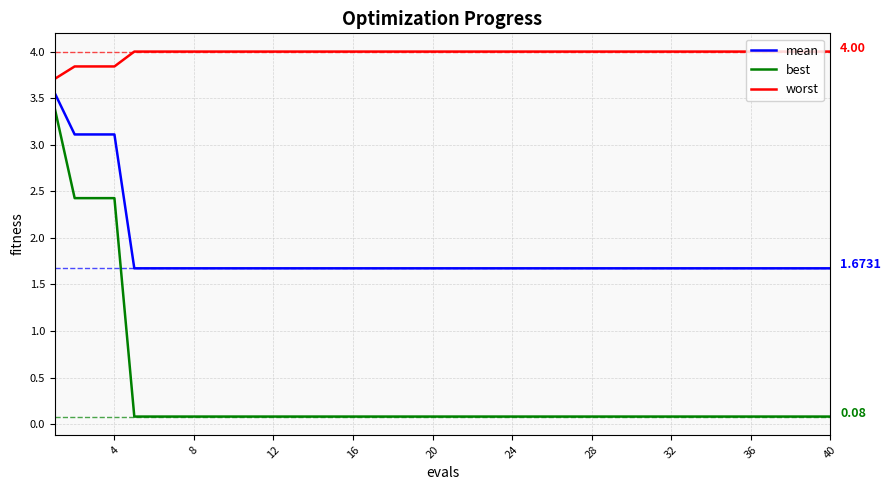

Which series has the largest total across all categories?

worst